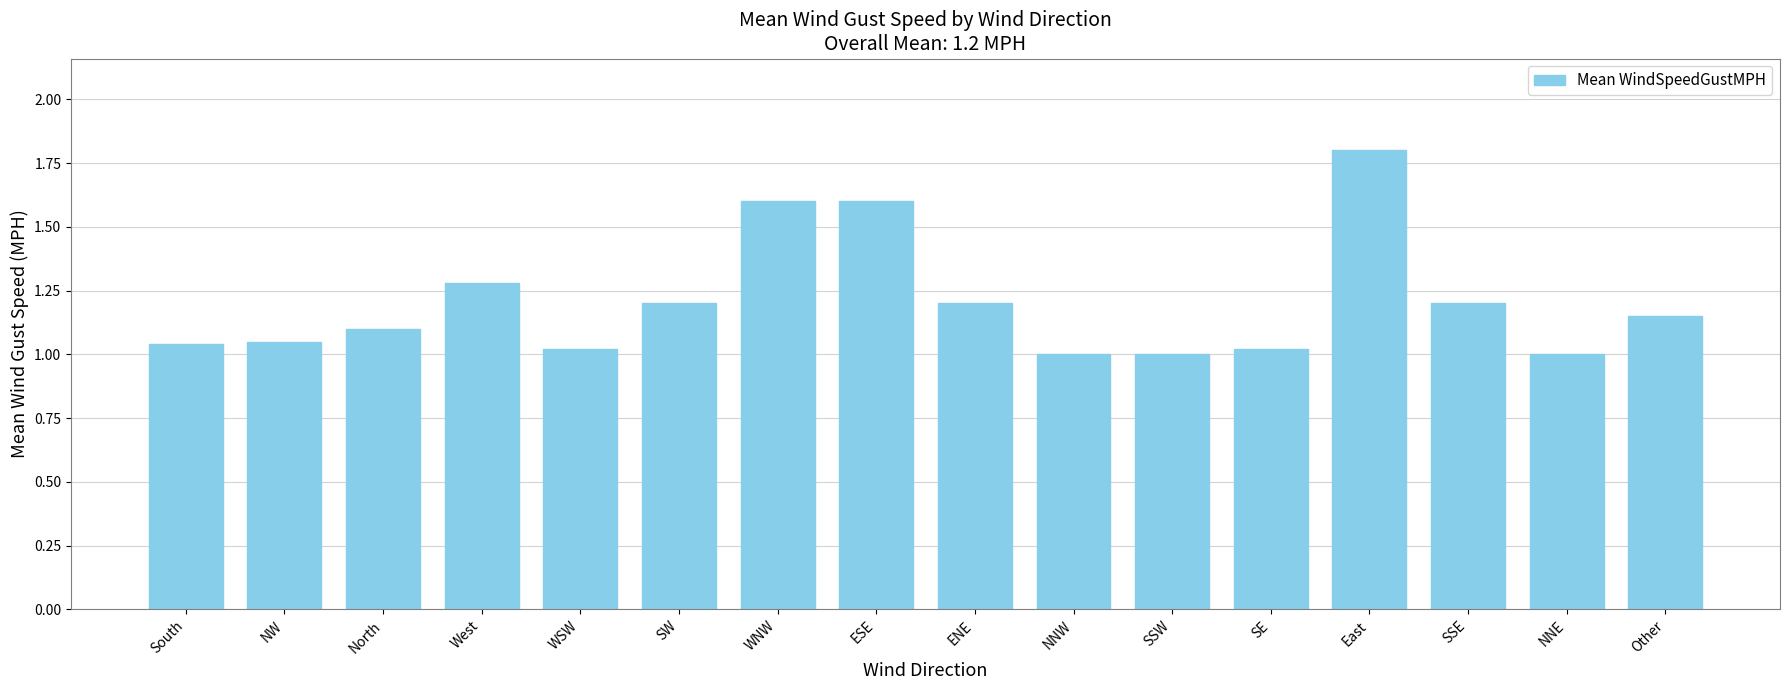

Is it true that the value at NW is 1.7?

False